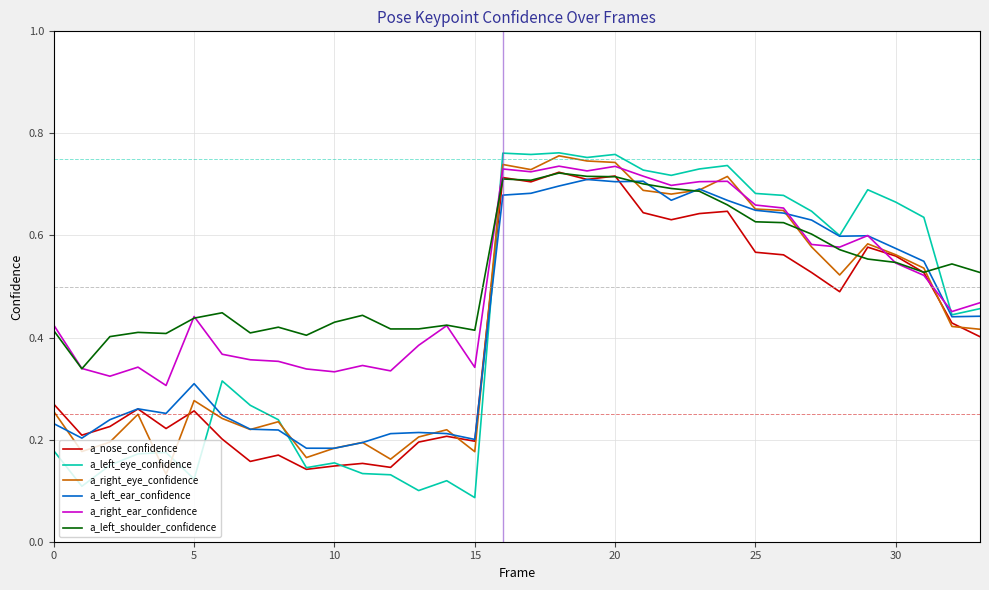

Which series has the widest spread of values?

a_left_eye_confidence